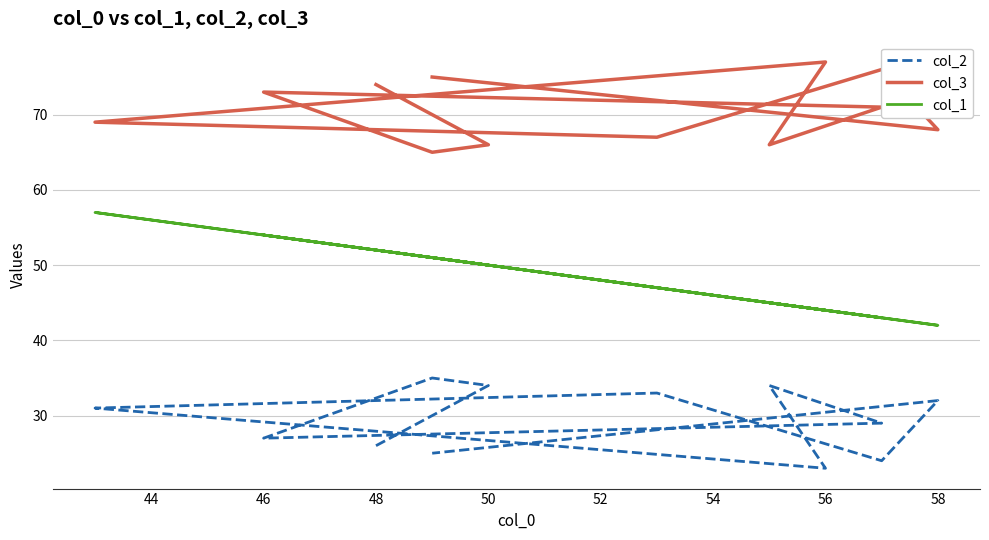

What is the sum of the col_1 values at 42 and 58?

99